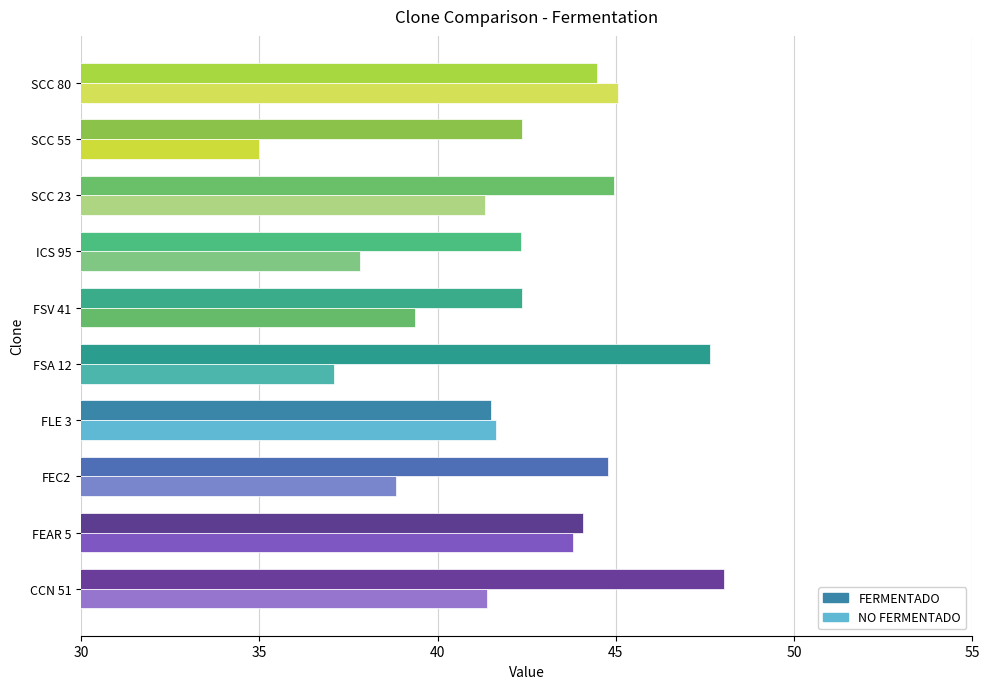

At CCN 51, list the series in order from largest to smallest.

FERMENTADO, NO FERMENTADO